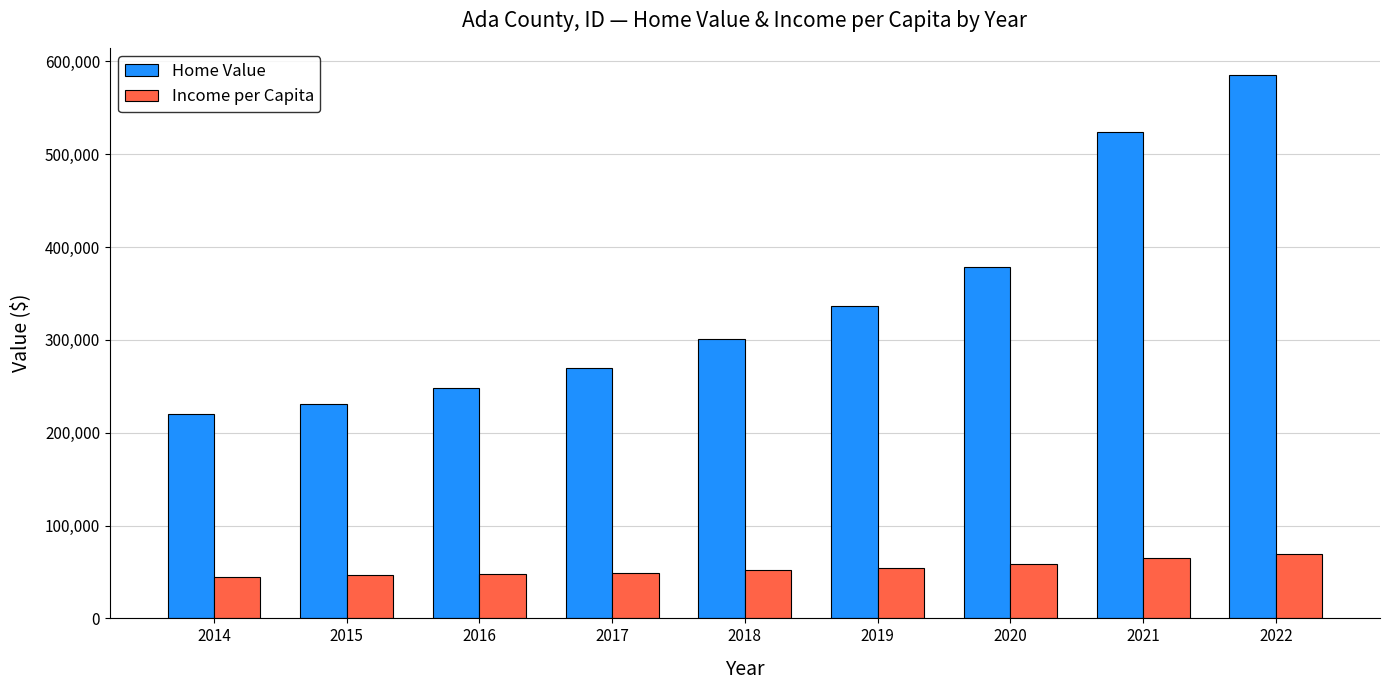

Which series has the largest total across all categories?

Home Value